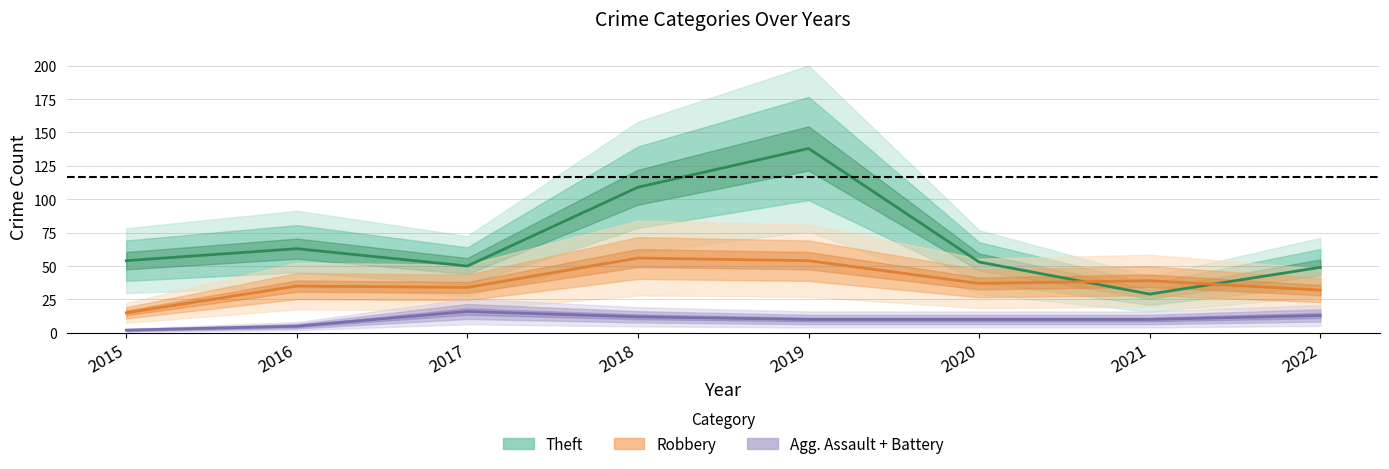

Which series has the widest spread of values?

Theft